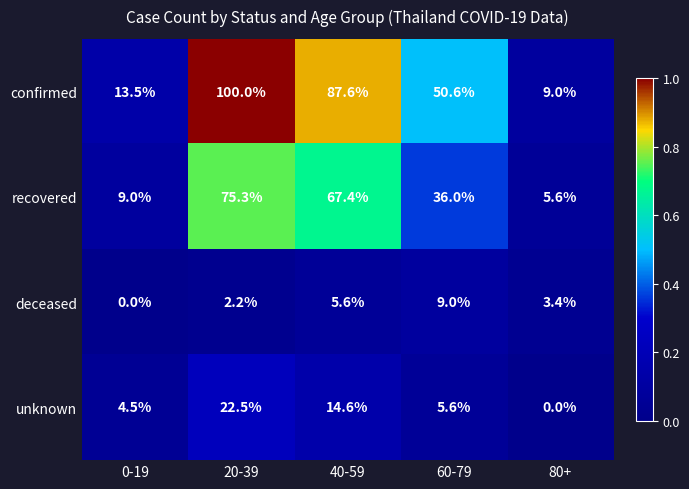

At which category is the sum across all series the highest?

20-39